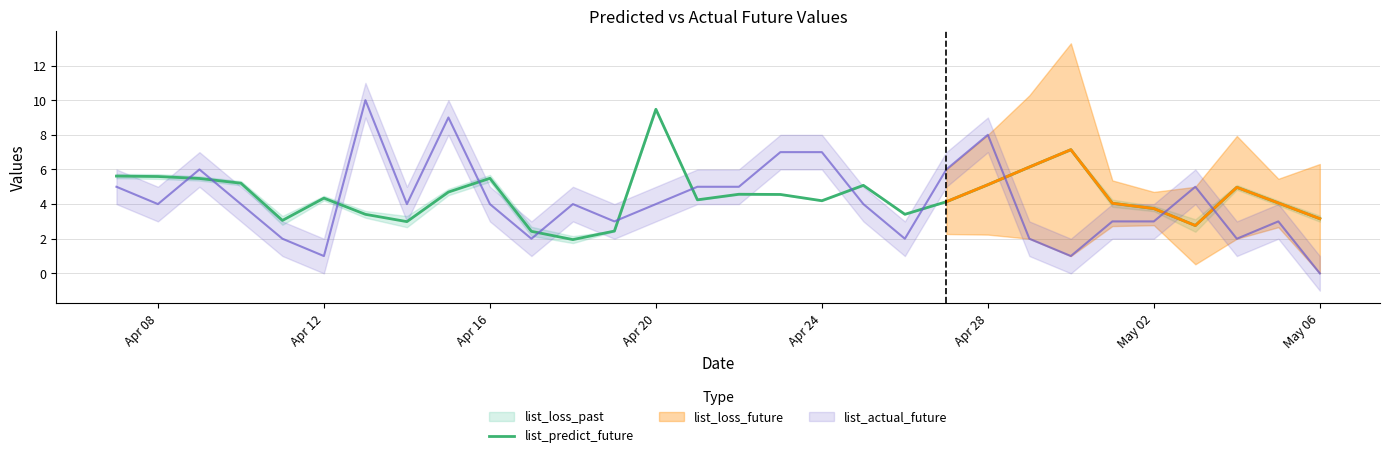

Which category has the highest value in the list_predict_future series?

Apr 20